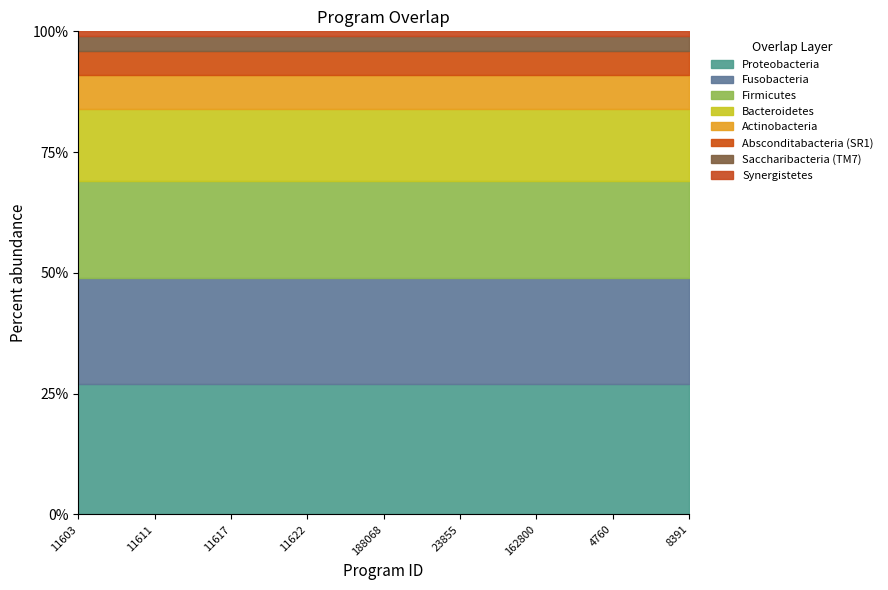

What is the minimum value for Proteobacteria?

27